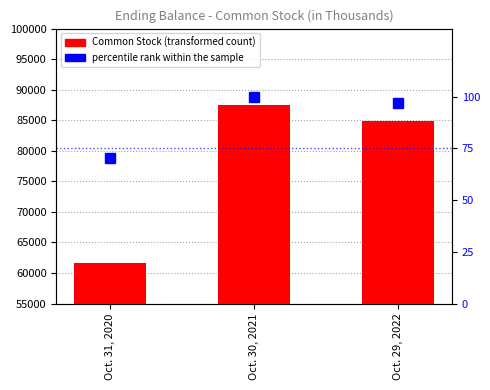

How many values in the Common Stock series are below 84880?

1